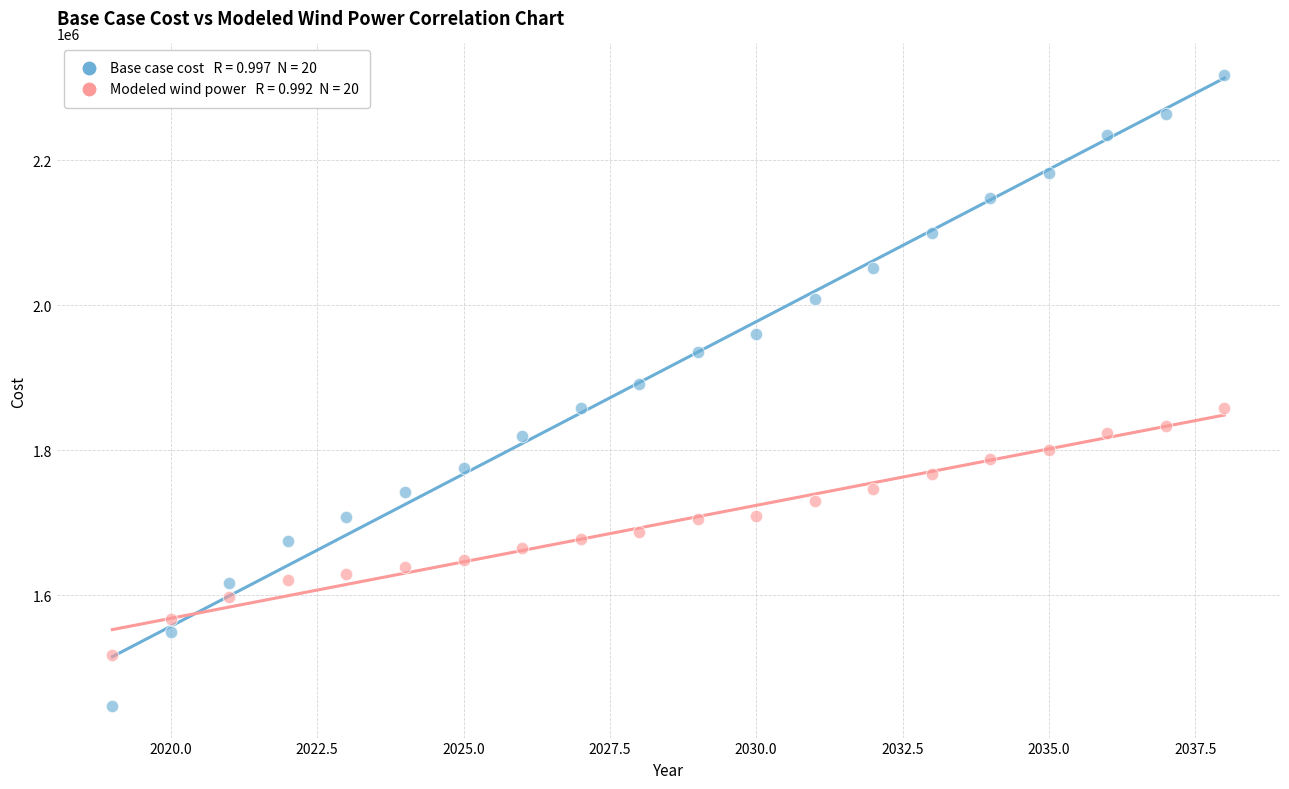

Across all data points, what is the range of X values (max minus min)?

19.0